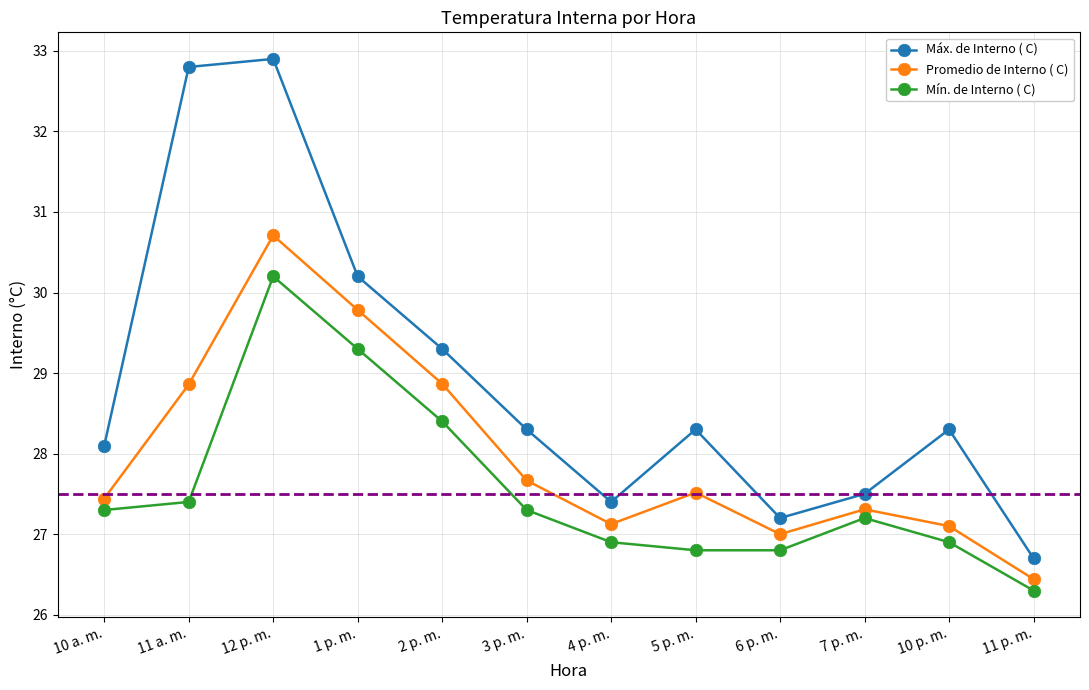

At how many categories does at least one series exceed 28?

8